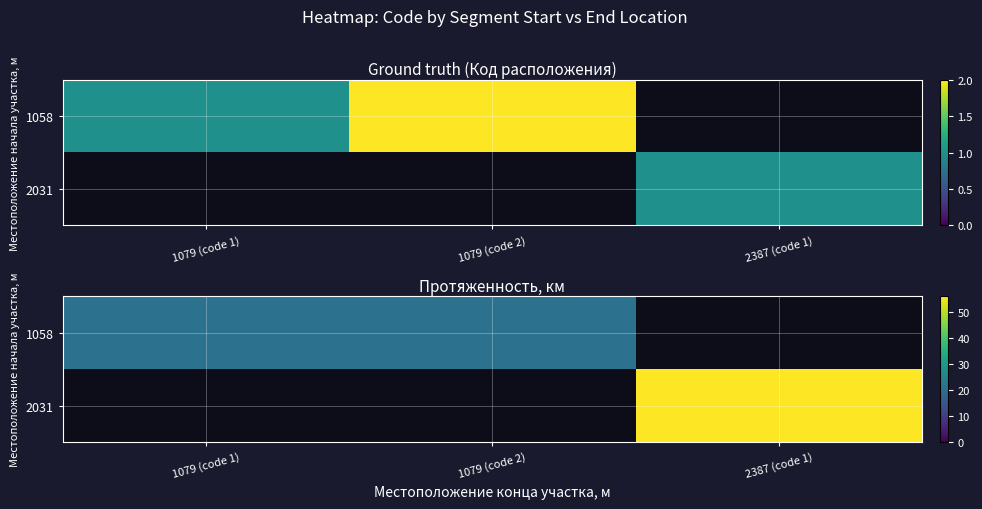

How many categories are shown in the chart?

3